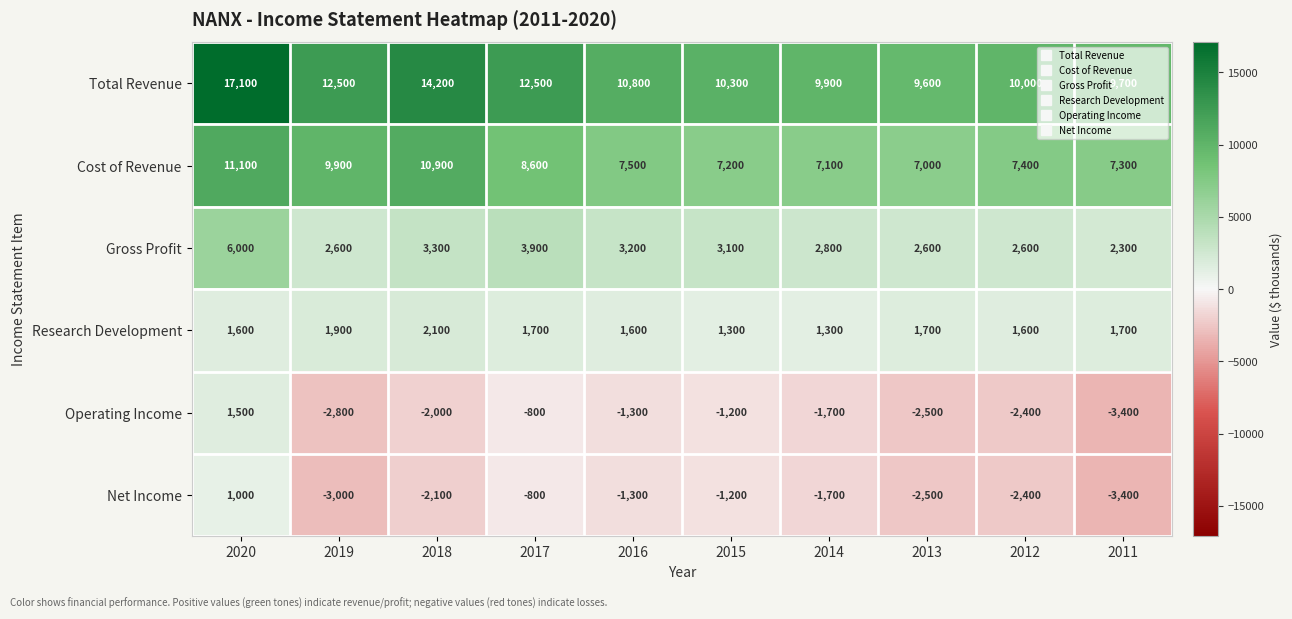

Which label corresponds to the smallest value in the chart?

2011